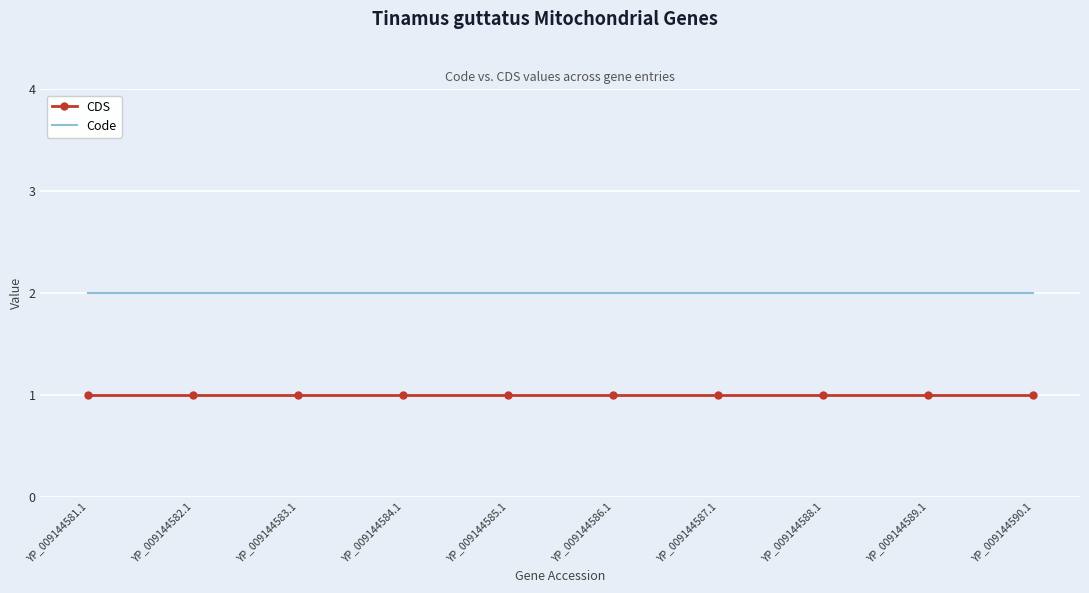

The Code series shows 1 at YP_009144581.1. True or false?

False